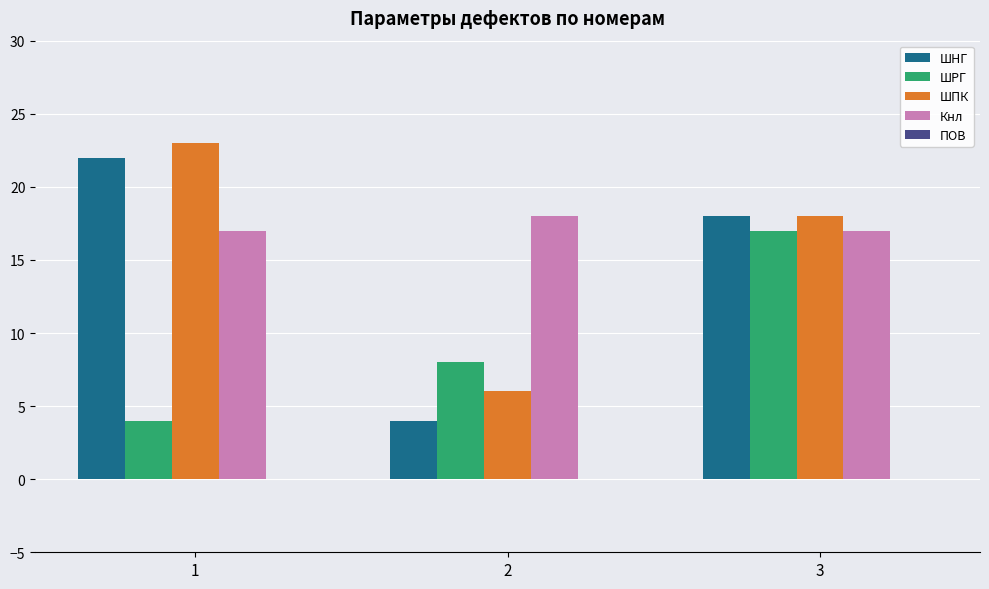

The ШРГ series shows 8 at 2. True or false?

True